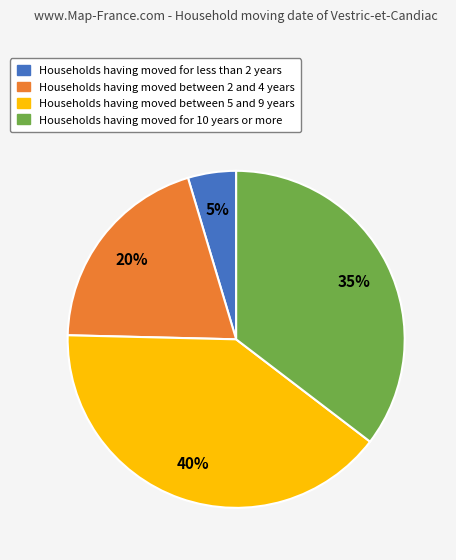

Do Households having moved for less than 2 years and Households having moved between 2 and 4 years together represent more than half of the pie?

No